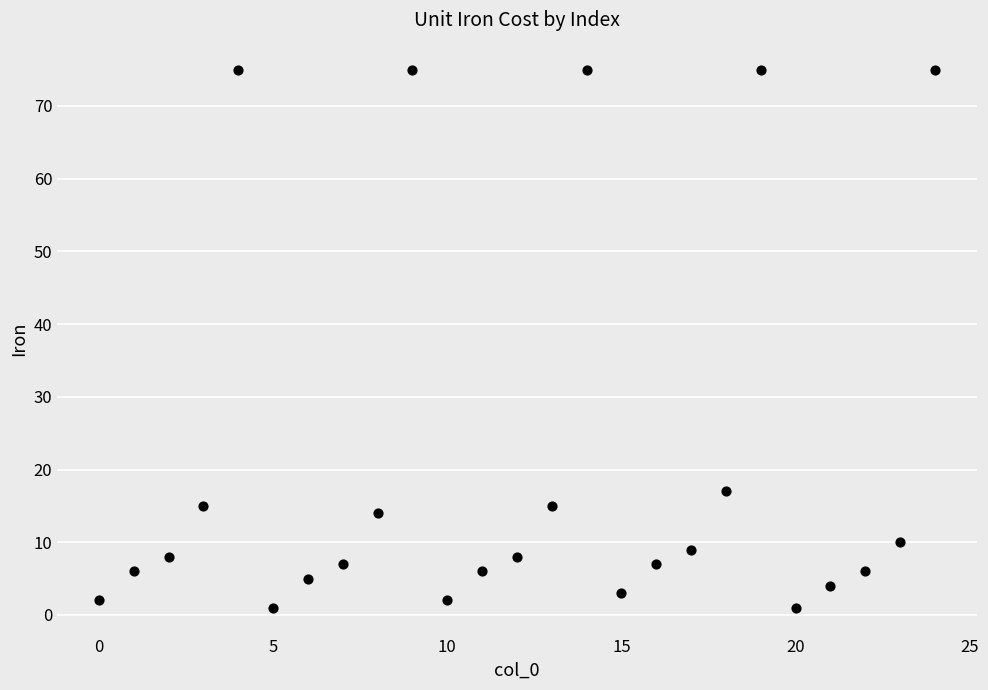

What is the range of Y values (max minus min)?

74